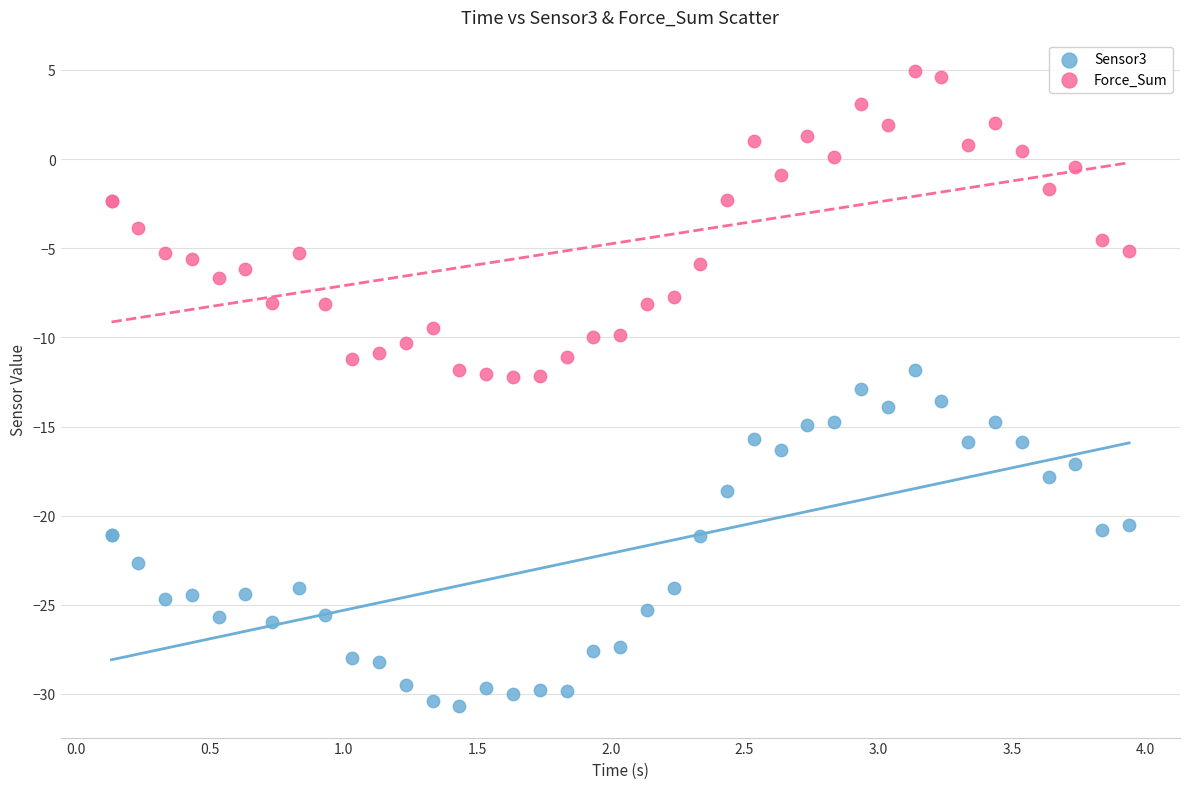

What is the X range (max minus min) for the scatter plot?

3.8